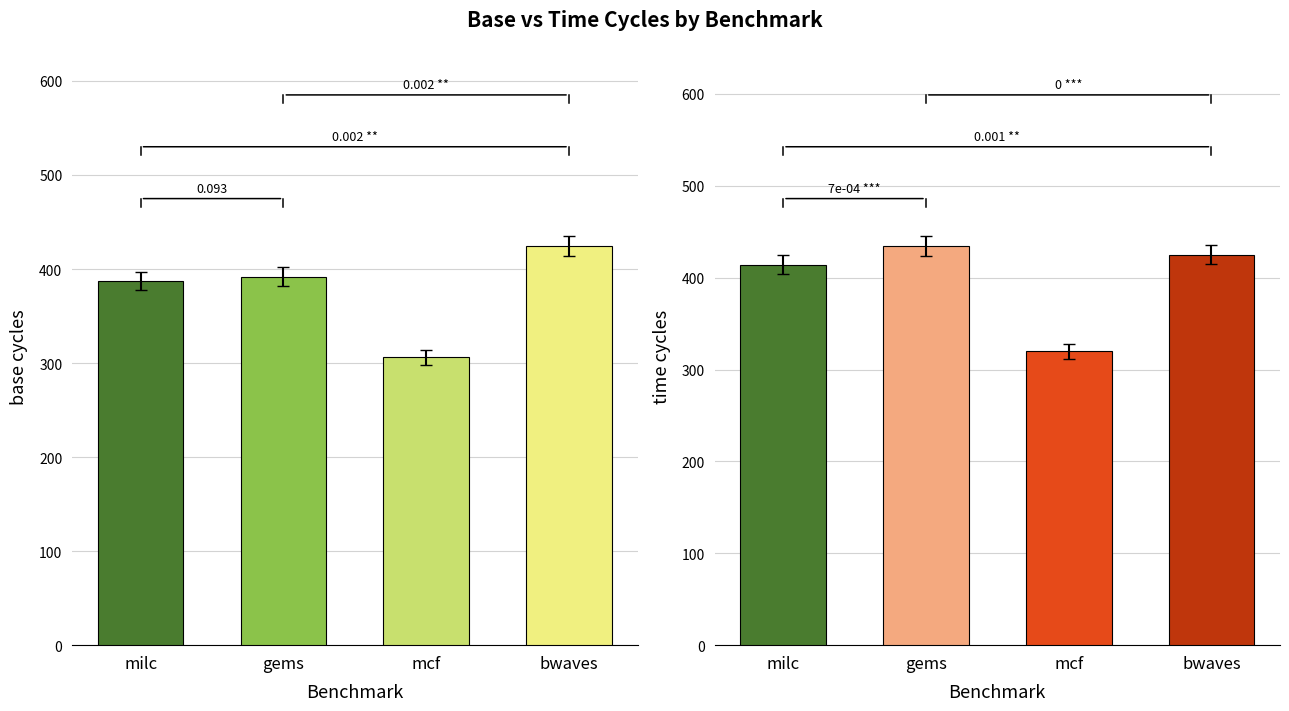

Which series has the largest range (max minus min)?

base